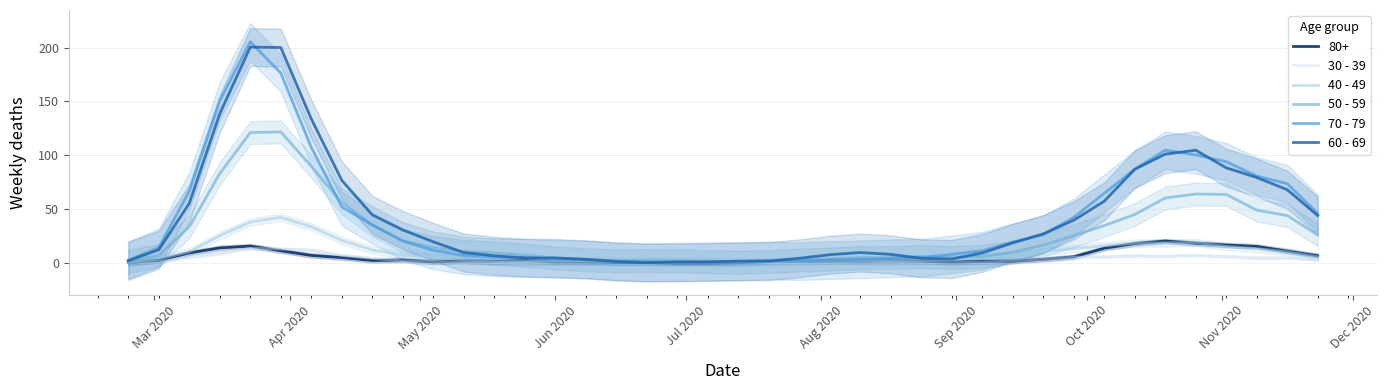

Count the number of data series in this chart.

5